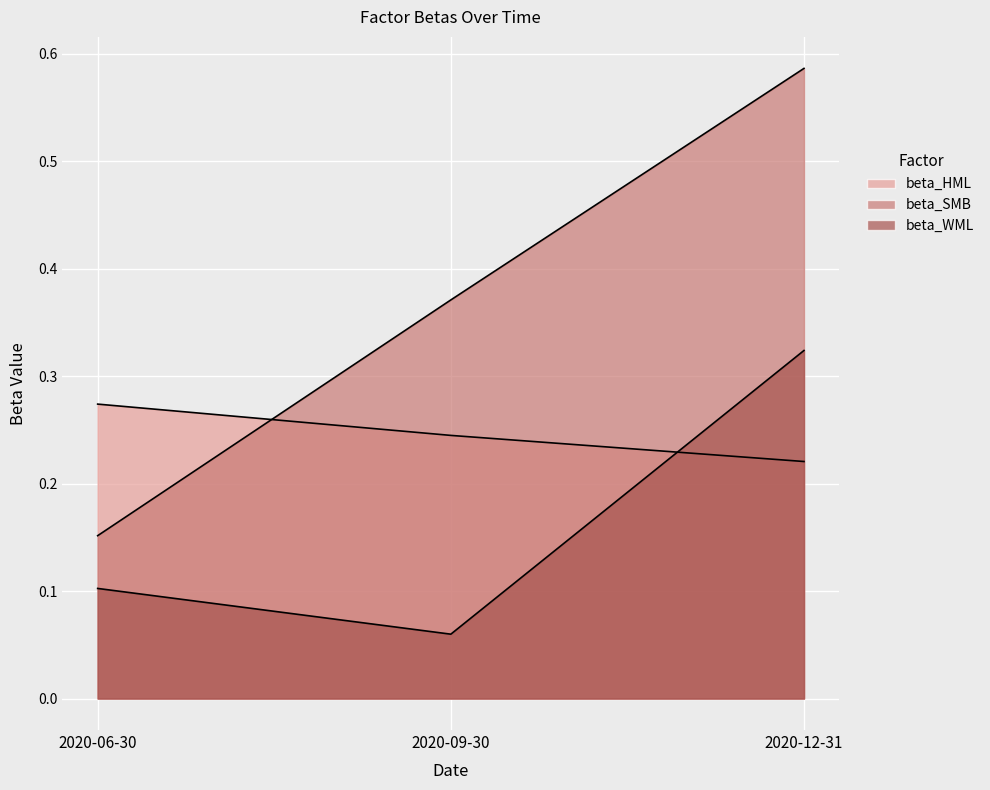

How many categories are shown in the chart?

3